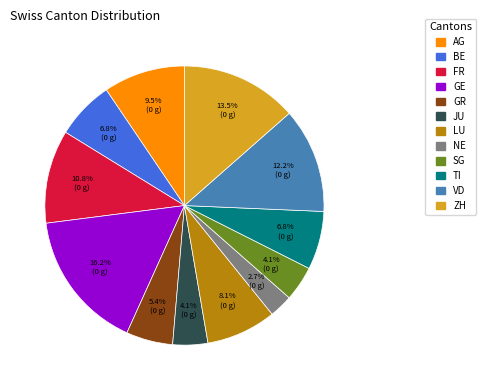

Which category has the biggest portion of the pie?

GE